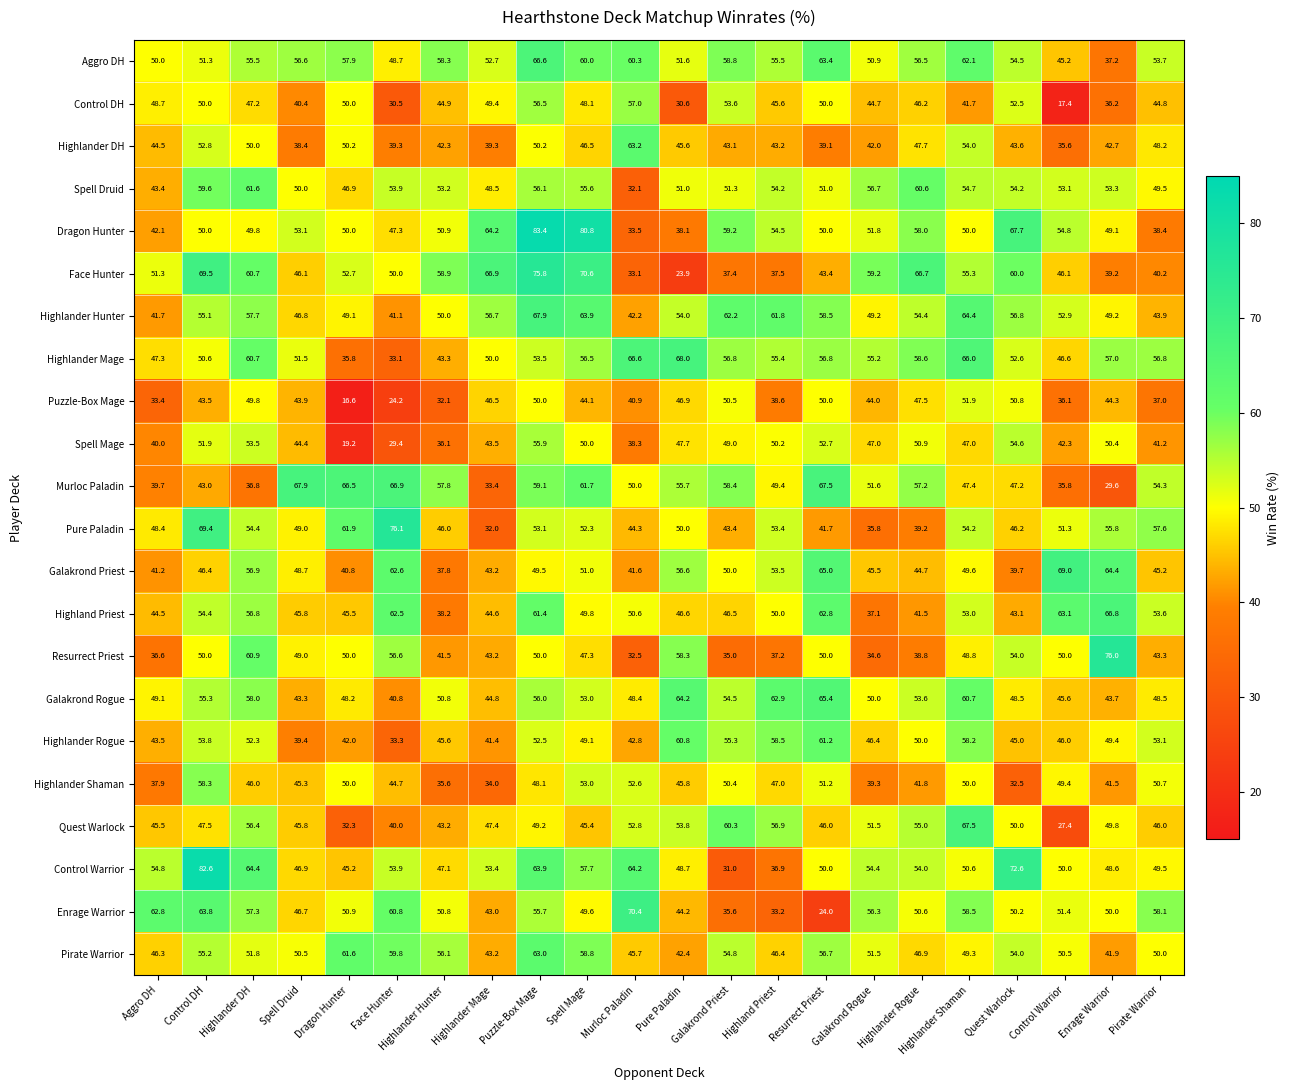

The value of Galakrond Priest at Pure Paladin is 81.0. True or false?

False